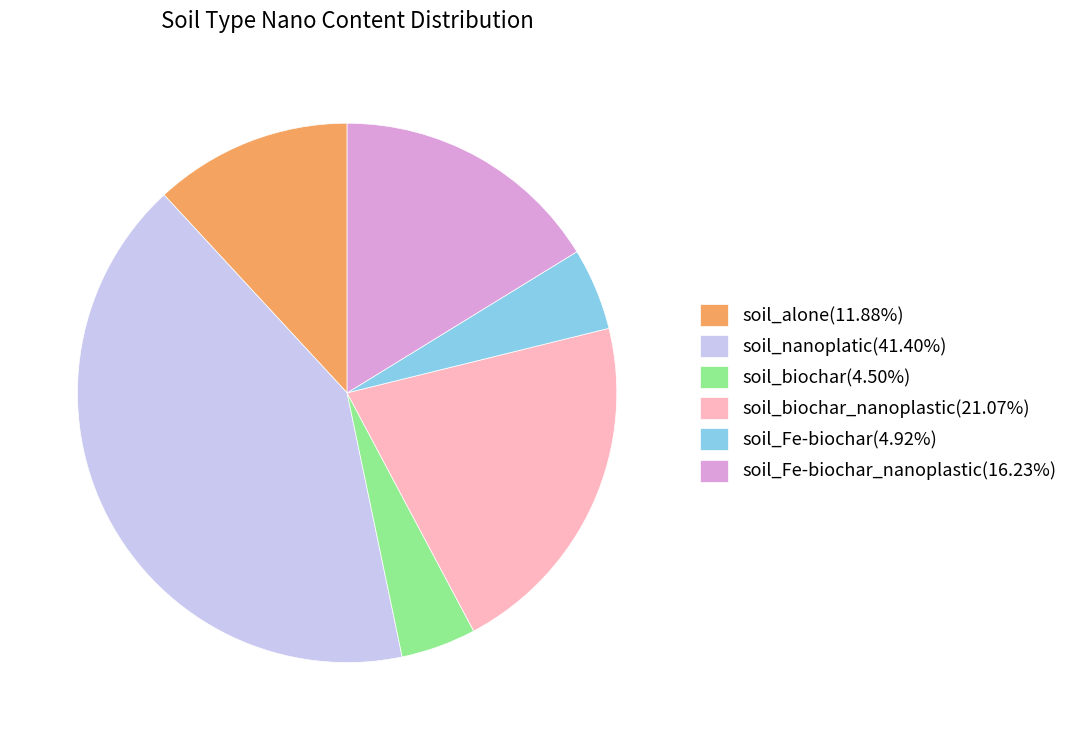

Is the sum of soil_biochar(4.50%) and soil_biochar_nanoplastic(21.07%) greater than half?

No